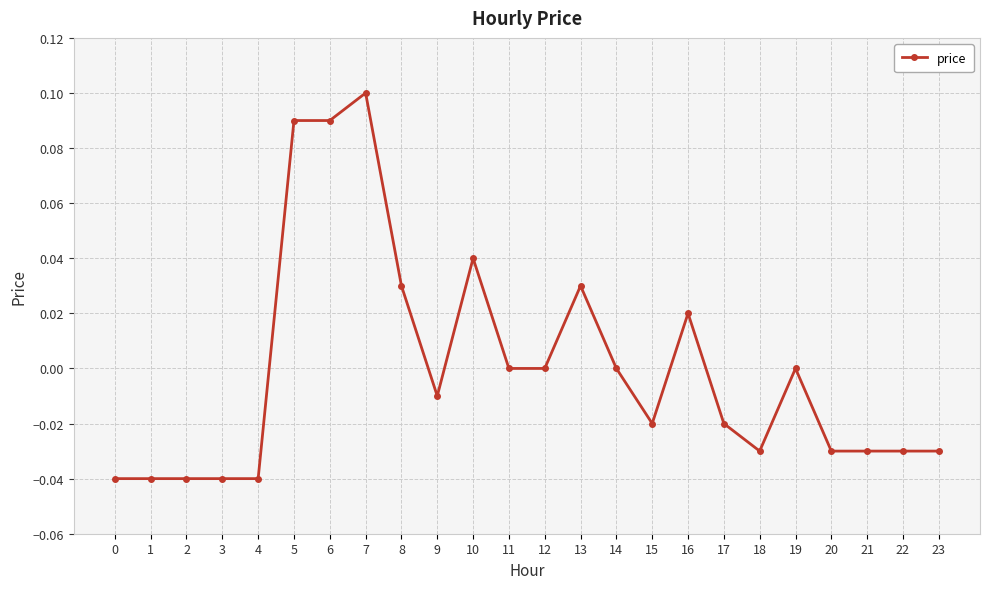

At which category does the chart reach its peak across all series?

7